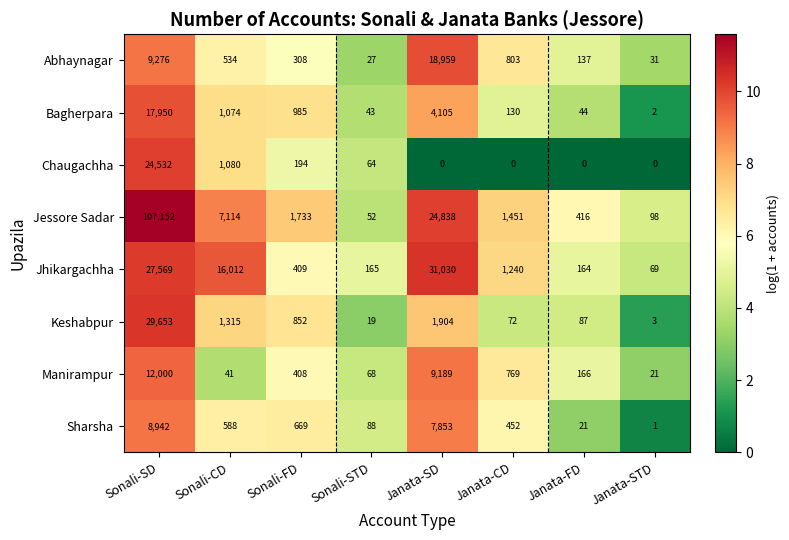

Which series has the largest range (max minus min)?

Jessore Sadar